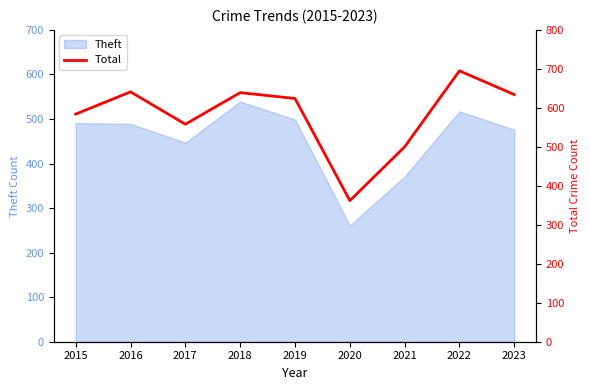

Which category has the lowest value across all series?

2020